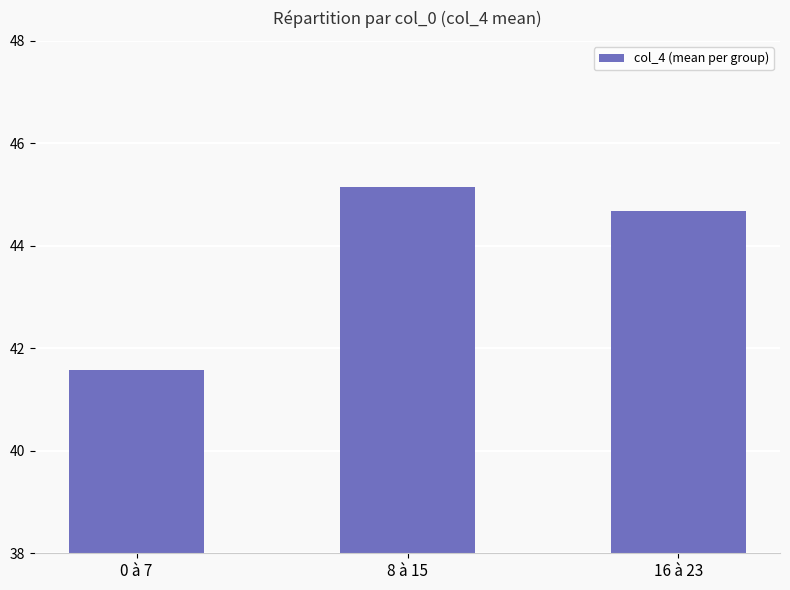

How many data points are less than 44?

1